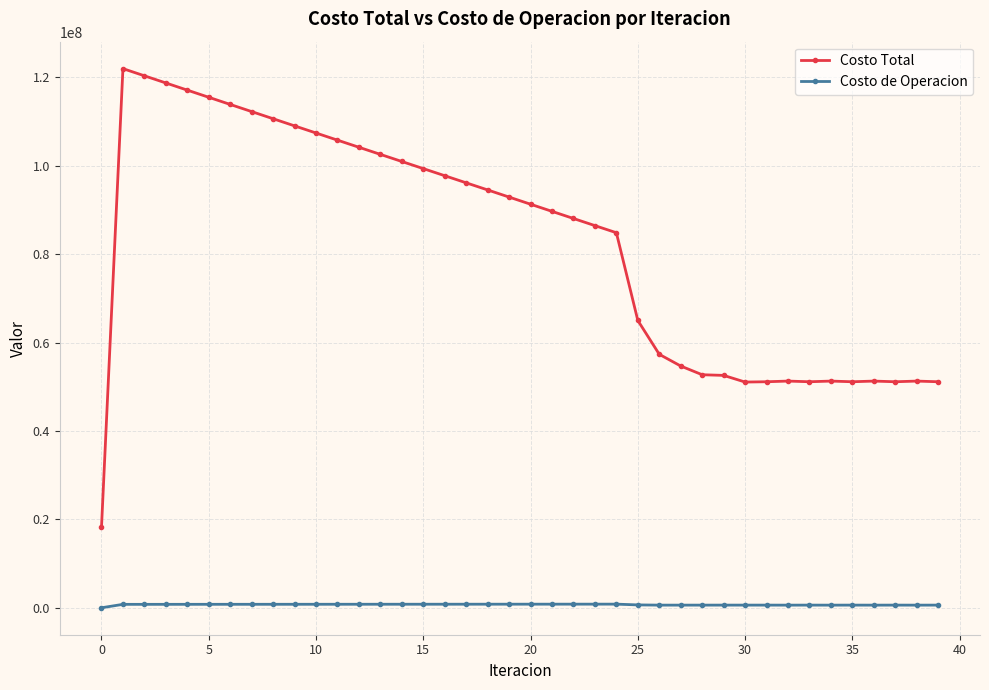

At how many categories does at least one series exceed 74124018?

24